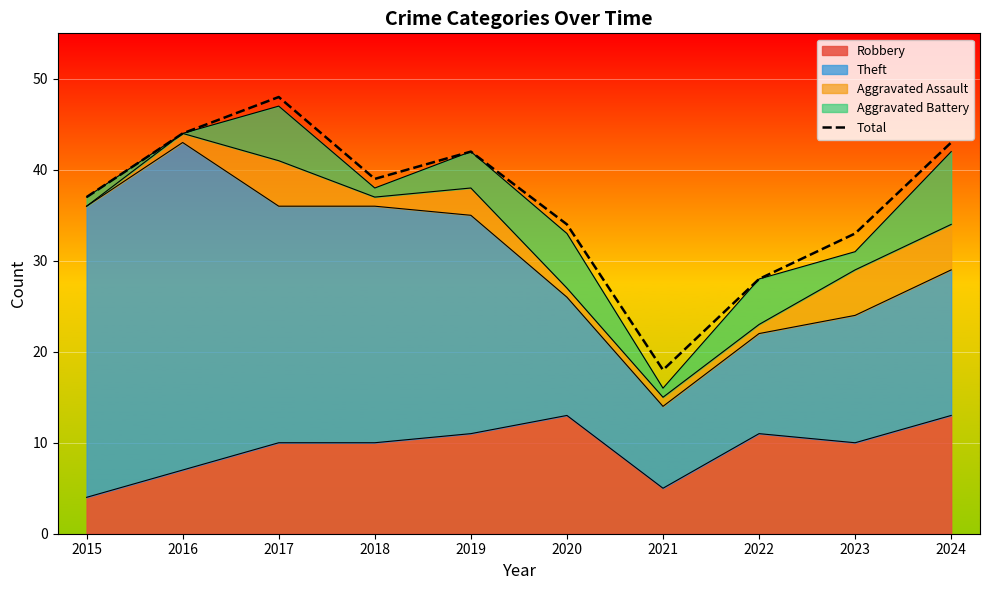

Reading right to left, transcribe all the data shown in this chart.

2024=43	2023=33	2022=28	2021=18	2020=34	2019=42	2018=39	2017=48	2016=44	2015=37